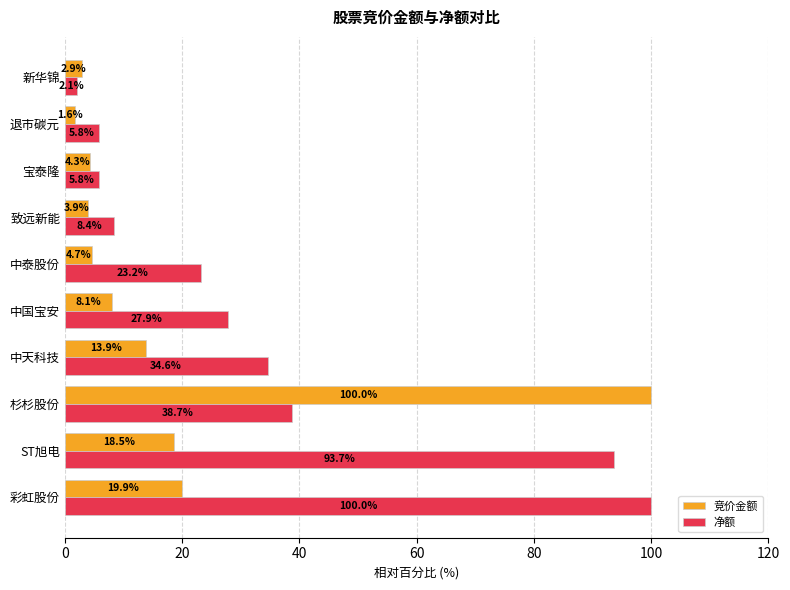

What is the minimum value for 净额?

2.1